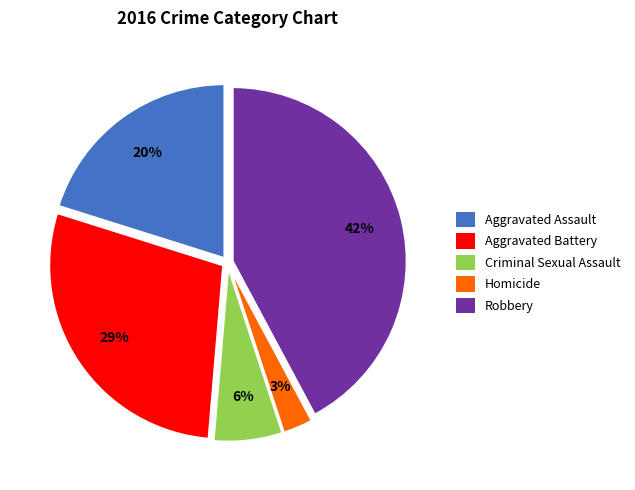

To the nearest percent, what portion does Aggravated Battery represent?

29%